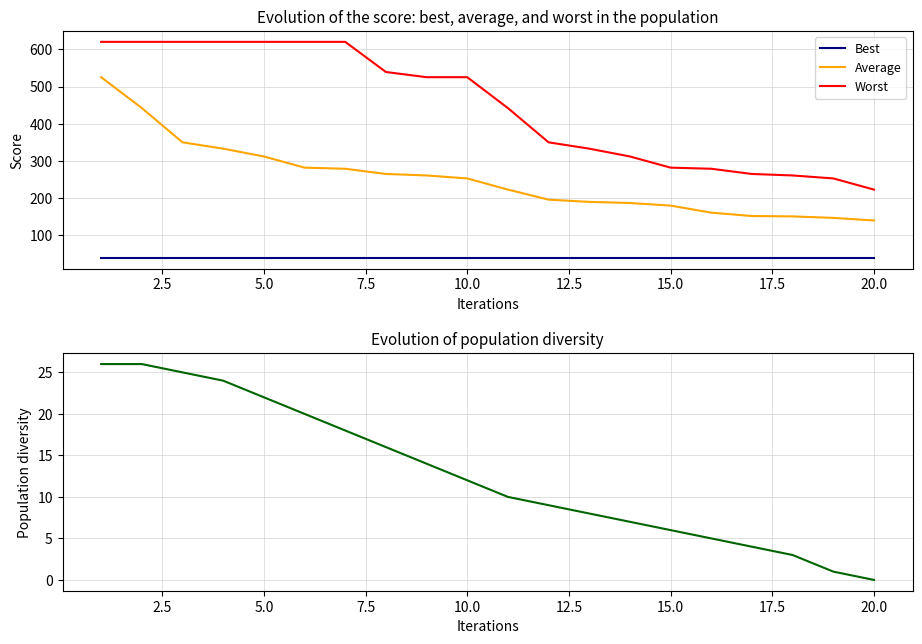

True or false: Worst and Best cross at least once.

False